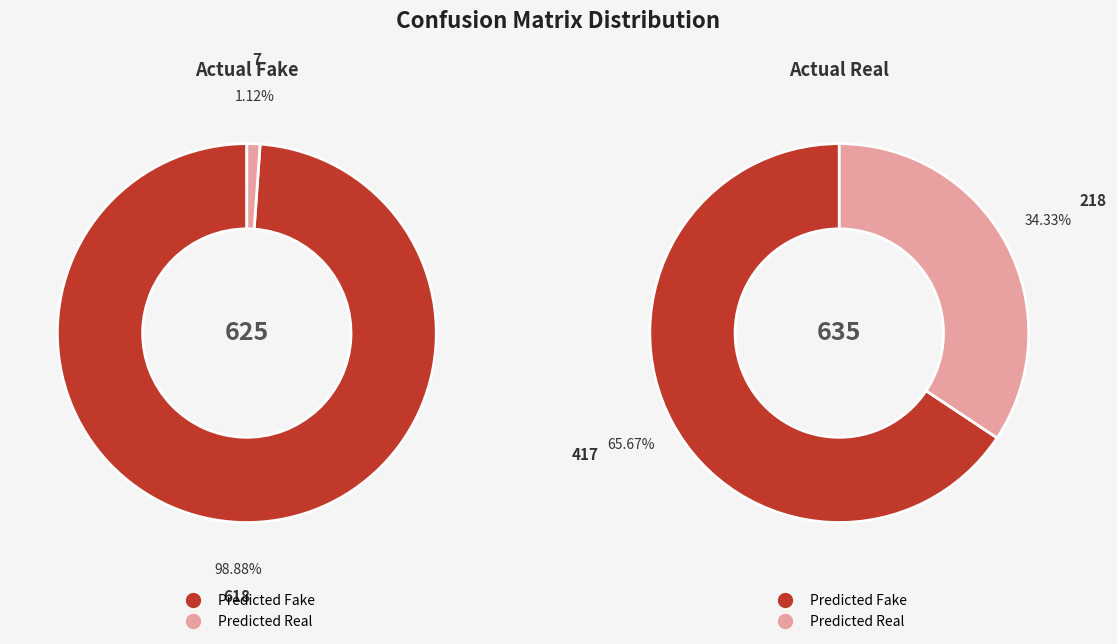

Rank the series by their average value, from highest to lowest.

Predicted Fake, Predicted Real